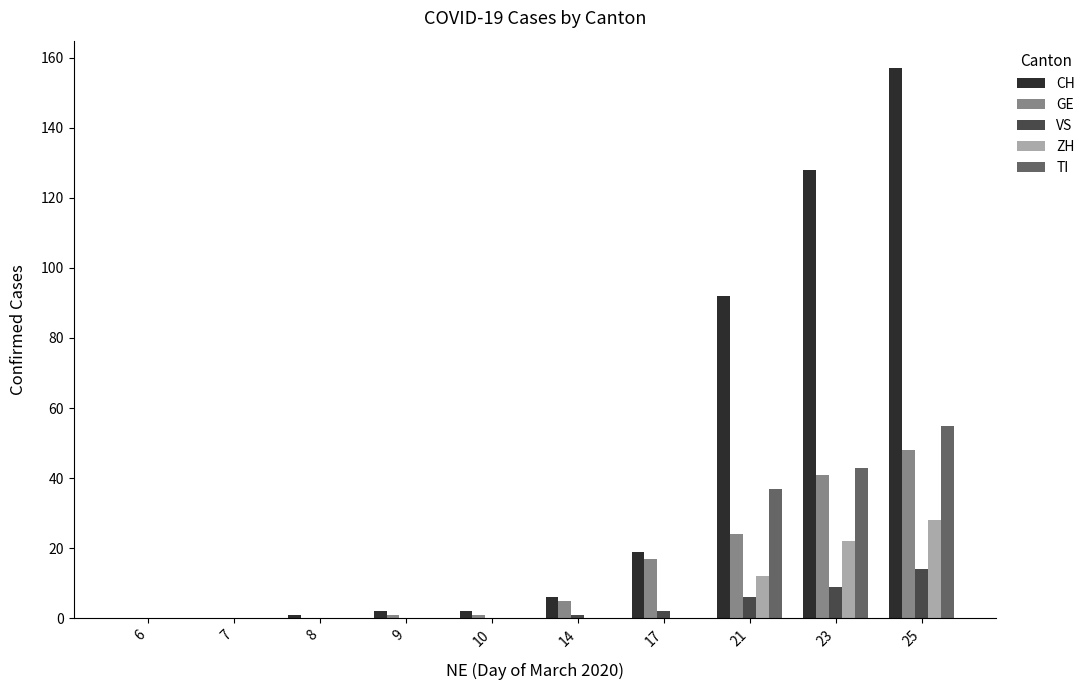

What is the sum of all GE values?

137